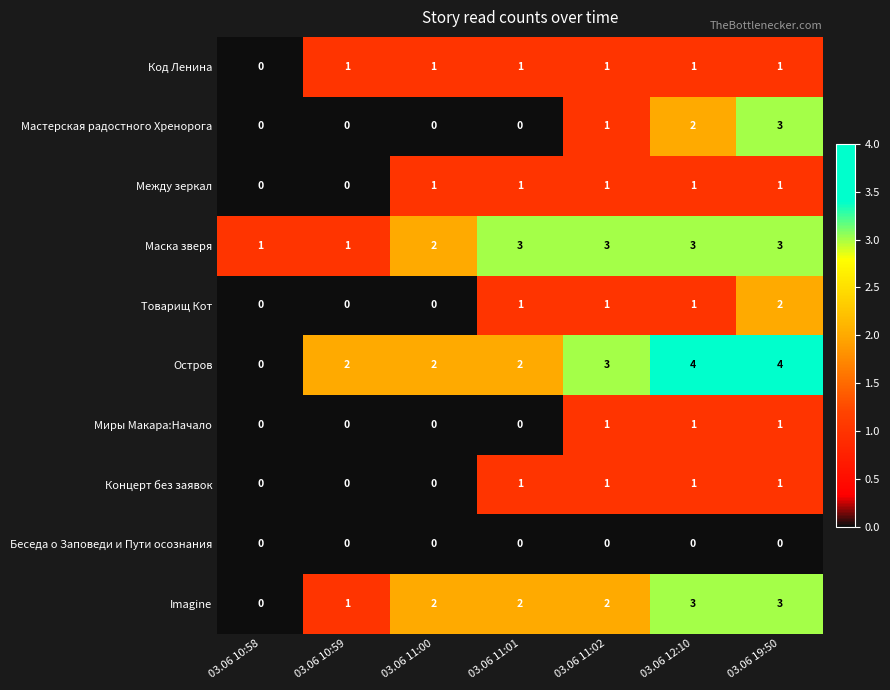

What is the greatest value displayed?

4